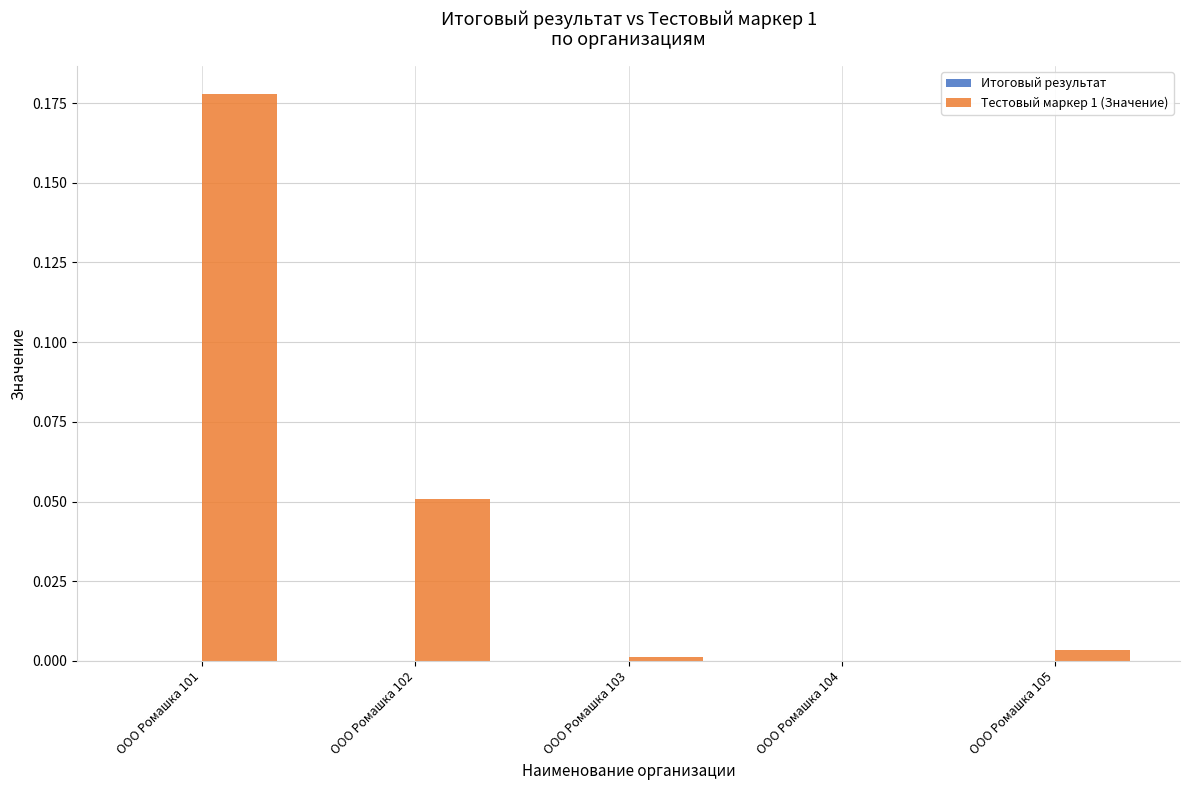

True or false: the data shows 0.0 at ООО Ромашка 104.

True